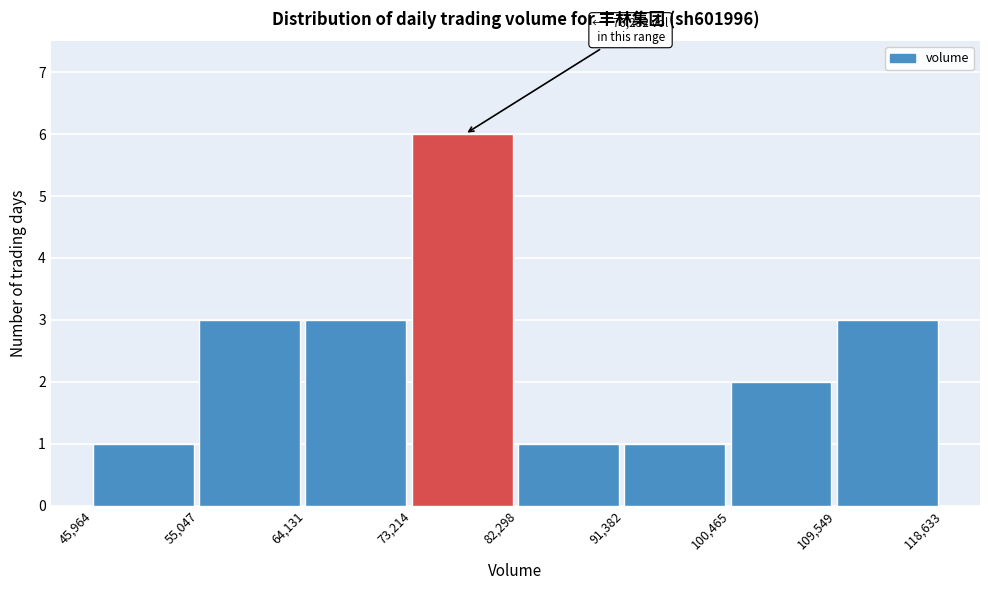

Over which range of the x-axis is the bar tallest?

73,214 to 82,298